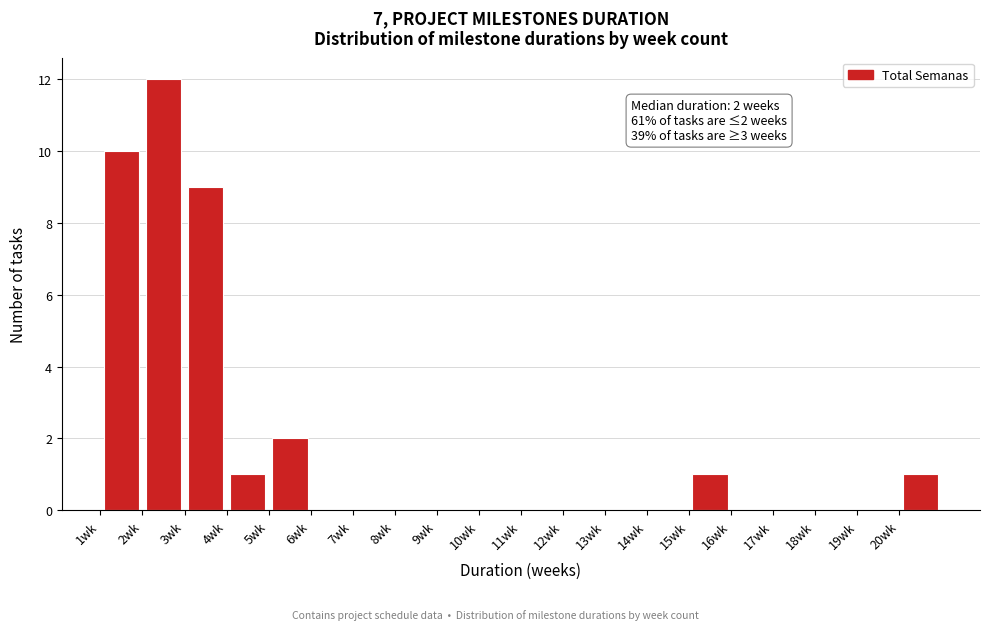

Which range on the x-axis has the tallest bar?

2 to 3